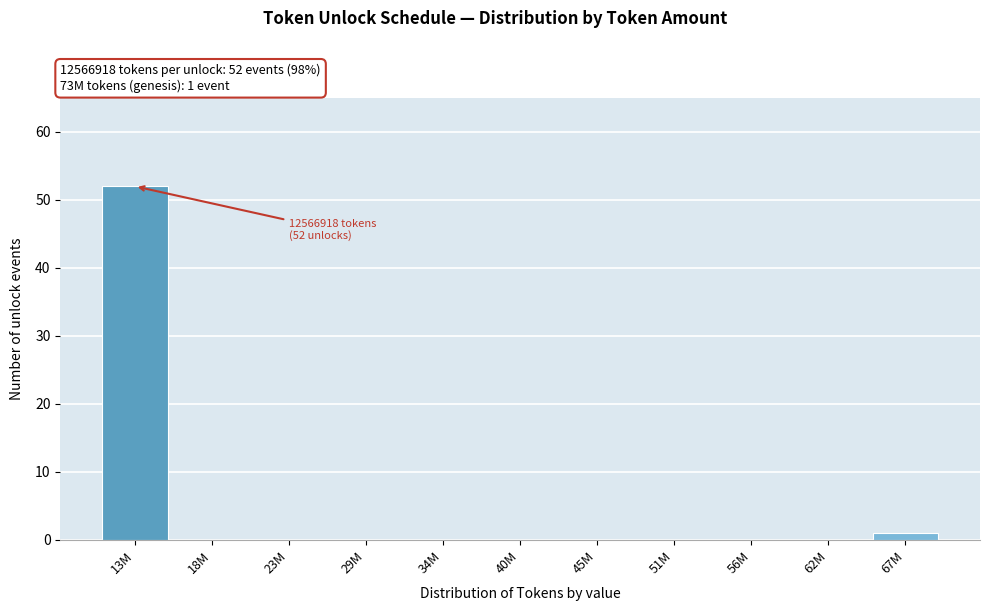

Reading left to right, transcribe all the data shown in this chart.

13M=52	18M=0	23M=0	29M=0	34M=0	40M=0	45M=0	51M=0	56M=0	62M=0	67M=1